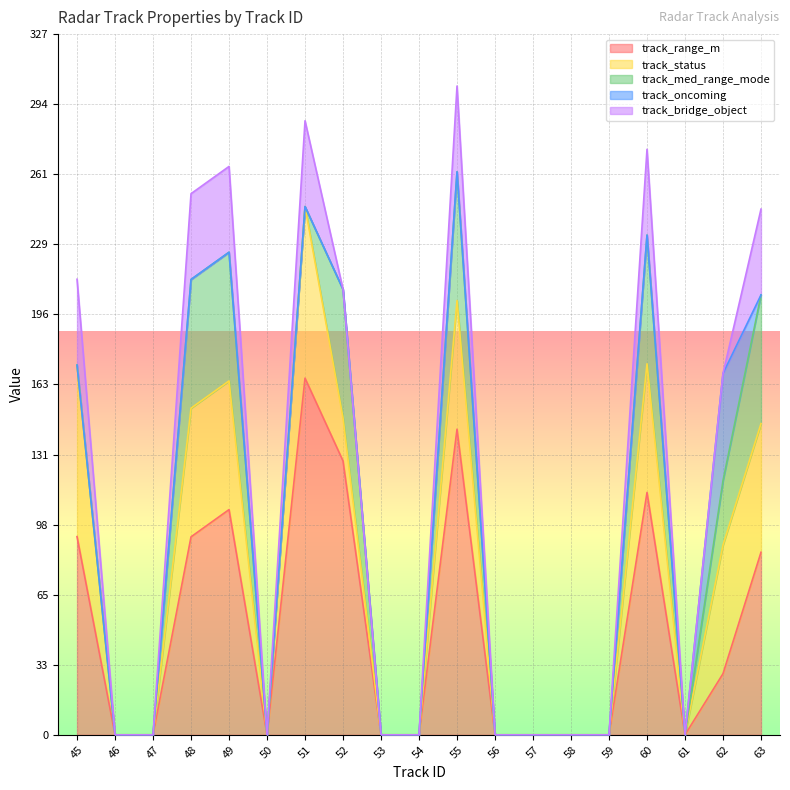

Reading left to right, extract all data points from this chart.

track_range_m: 92.4	0.0	0.0	92.3	105.0	0.0	166.3	127.7	0.0	0.0	142.5	0.0	0.0	0.0	0.0	113.0	0.0	28.5	85.1
track_status: 4.0	0.0	0.0	3.0	3.0	0.0	4.0	1.0	0.0	0.0	3.0	0.0	0.0	0.0	0.0	3.0	0.0	3.0	3.0
track_med_range_mode: 0.0	0.0	0.0	2.0	2.0	0.0	0.0	2.0	0.0	0.0	2.0	0.0	0.0	0.0	0.0	2.0	0.0	1.0	2.0
track_oncoming: 0.0	0.0	0.0	0.0	0.0	0.0	0.0	0.0	0.0	0.0	0.0	0.0	0.0	0.0	0.0	0.0	0.0	1.0	0.0
track_bridge_object: 1.0	0.0	0.0	1.0	1.0	0.0	1.0	0.0	0.0	0.0	1.0	0.0	0.0	0.0	0.0	1.0	0.0	0.0	1.0